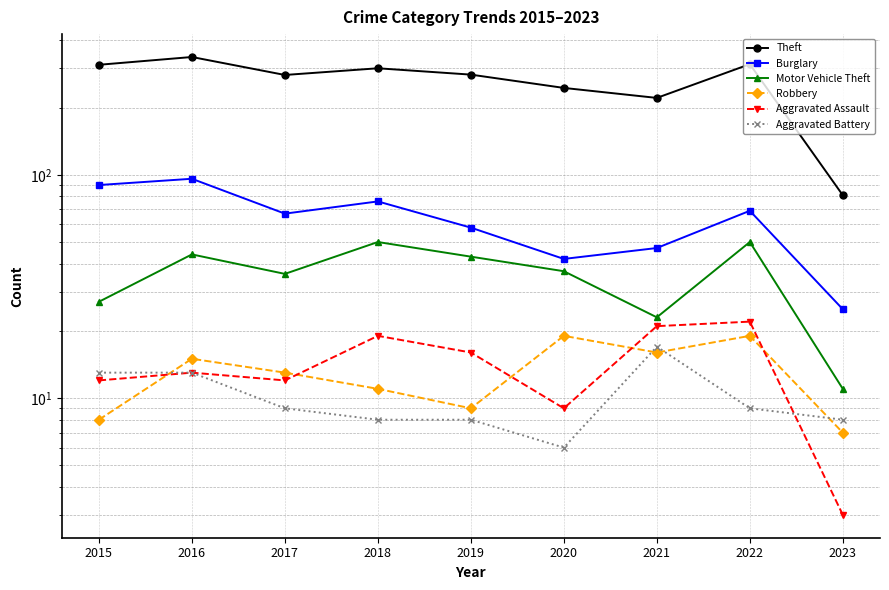

Which label corresponds to the smallest value in the chart?

2023